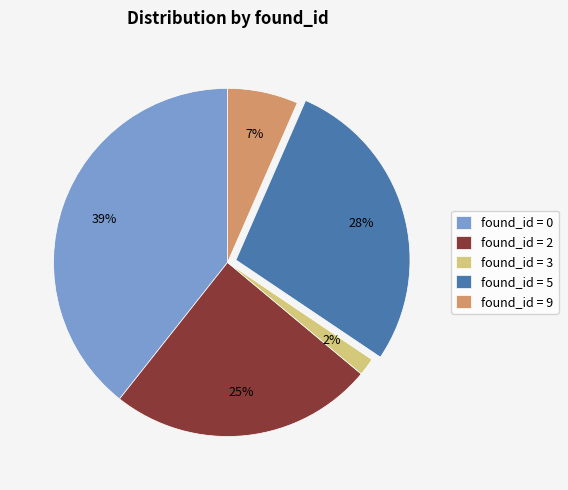

To the nearest percent, what is the average slice percentage?

20%